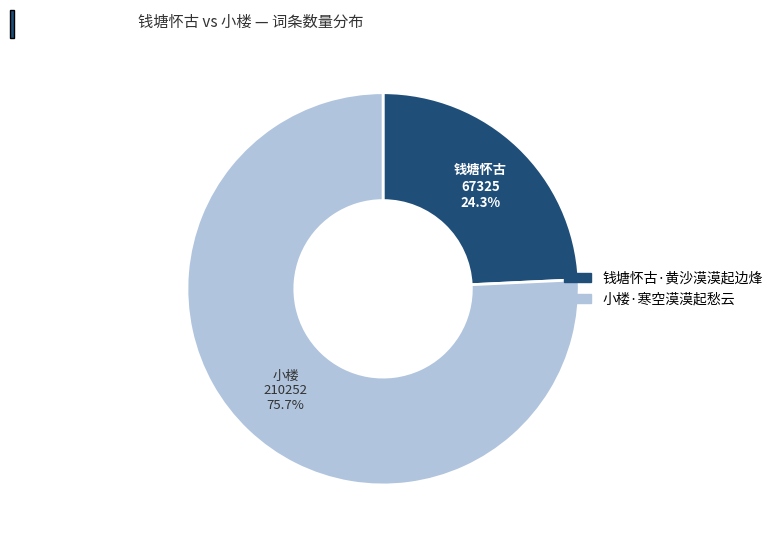

Rank the categories by value from highest to lowest.

小楼·寒空漠漠起愁云, 钱塘怀古·黄沙漠漠起边烽